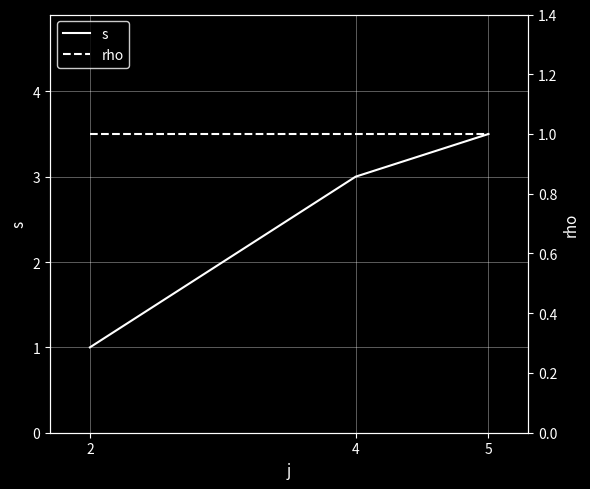

Reading left to right, list all the values displayed in this chart.

s: 1.0	3.0	3.5
rho: 1.0	1.0	1.0